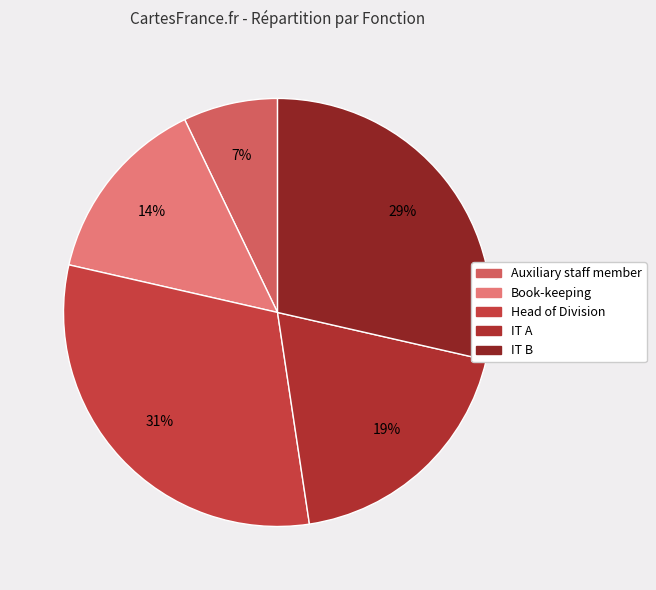

Approximately how many times larger is the value at Head of Division compared to IT A?

1.6